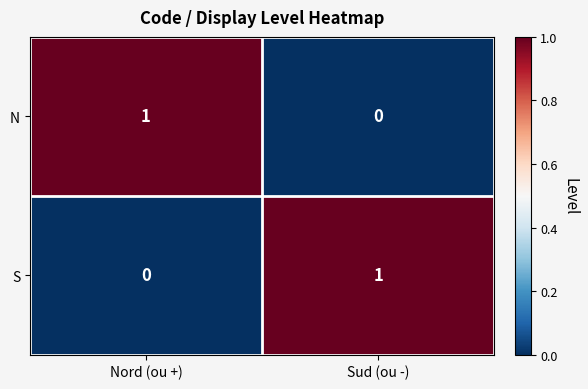

Which category has the highest value in the N series?

Nord (ou +)